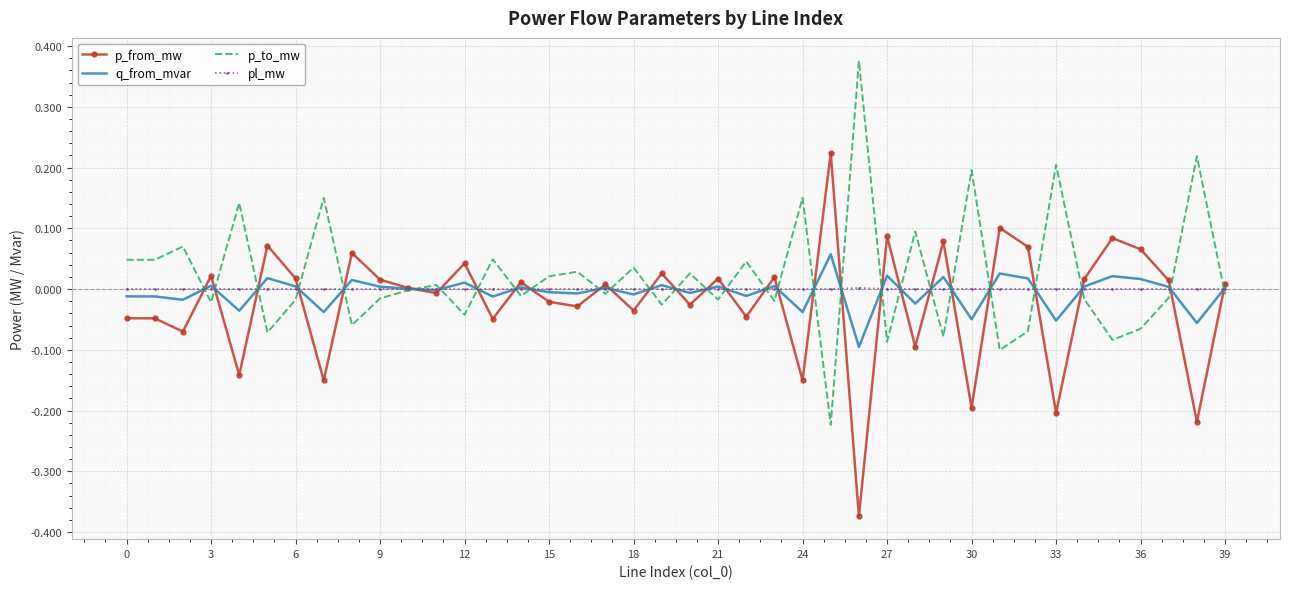

List the series in order of their peak value, lowest first.

pl_mw, q_from_mvar, p_from_mw, p_to_mw